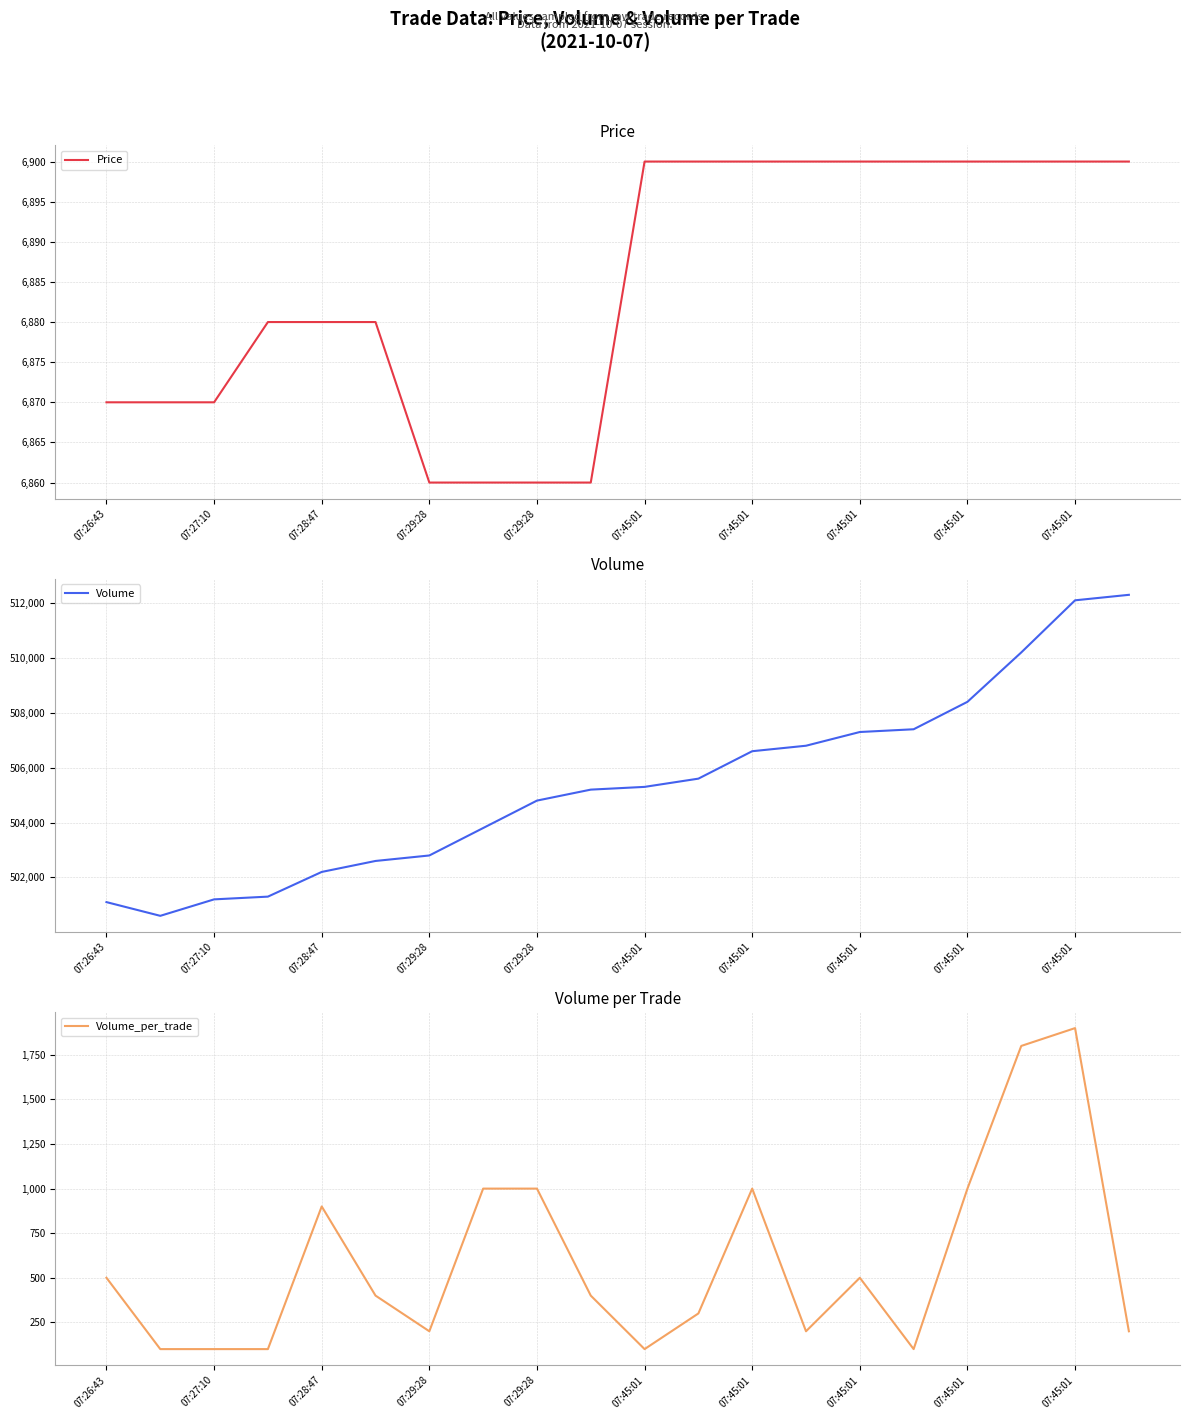

At which label is Volume_per_trade closest to 1000?

07:45:01